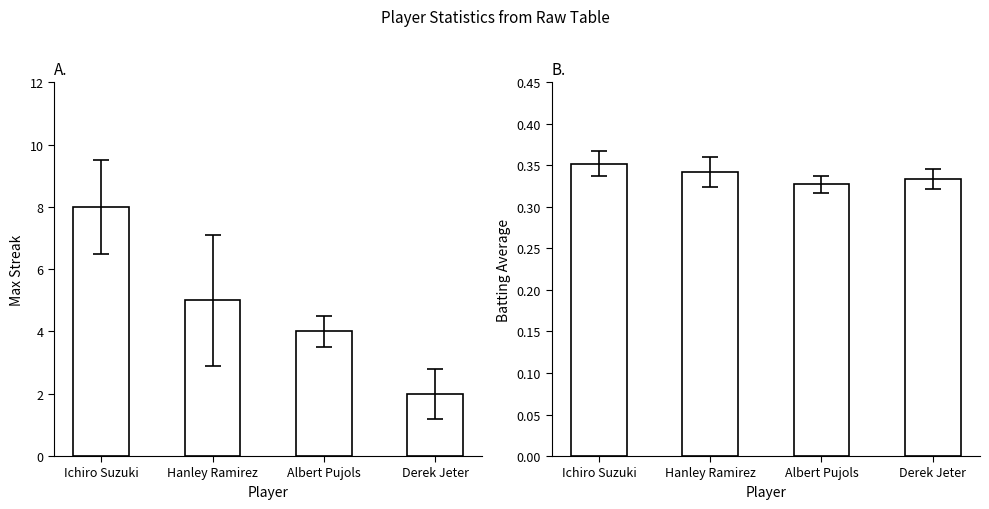

What is the highest value of the Batting Average series?

0.4